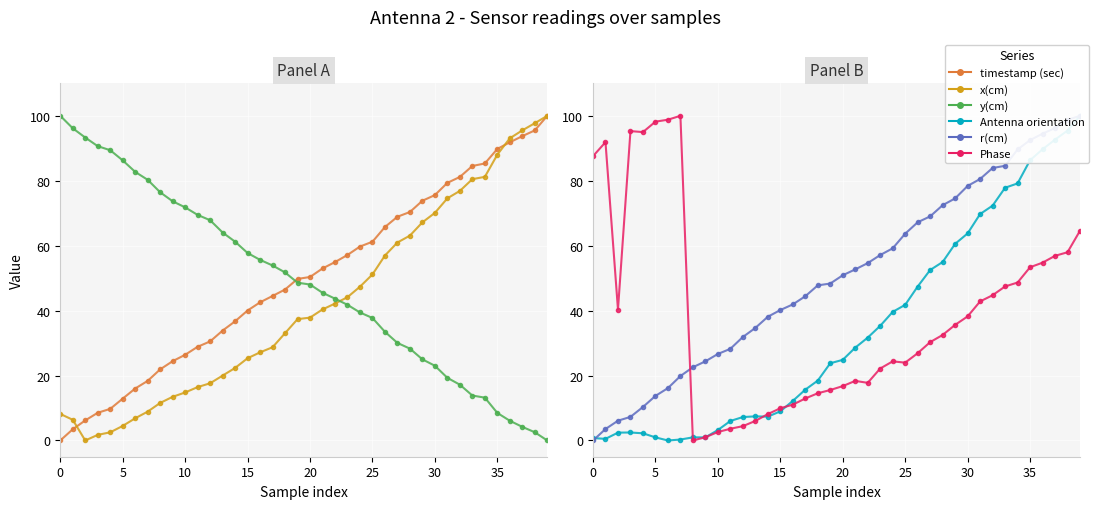

Does the chart display data point markers on the line(s)?

Yes